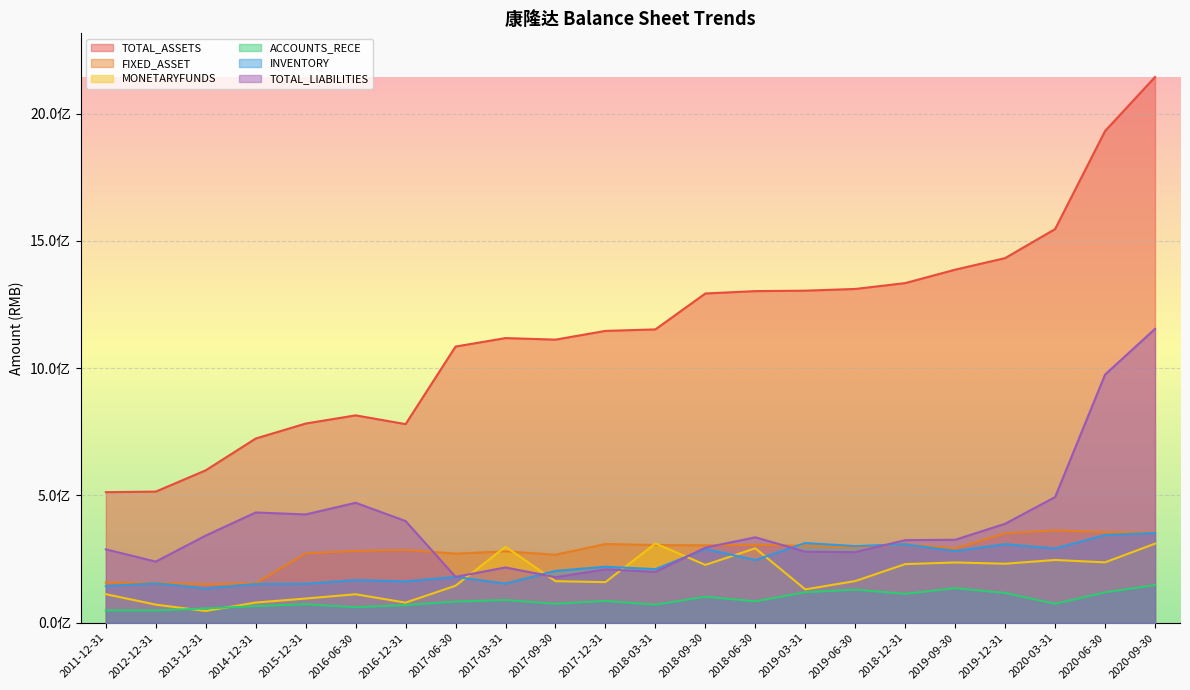

True or false: TOTAL_ASSETS and ACCOUNTS_RECE cross at least once.

False